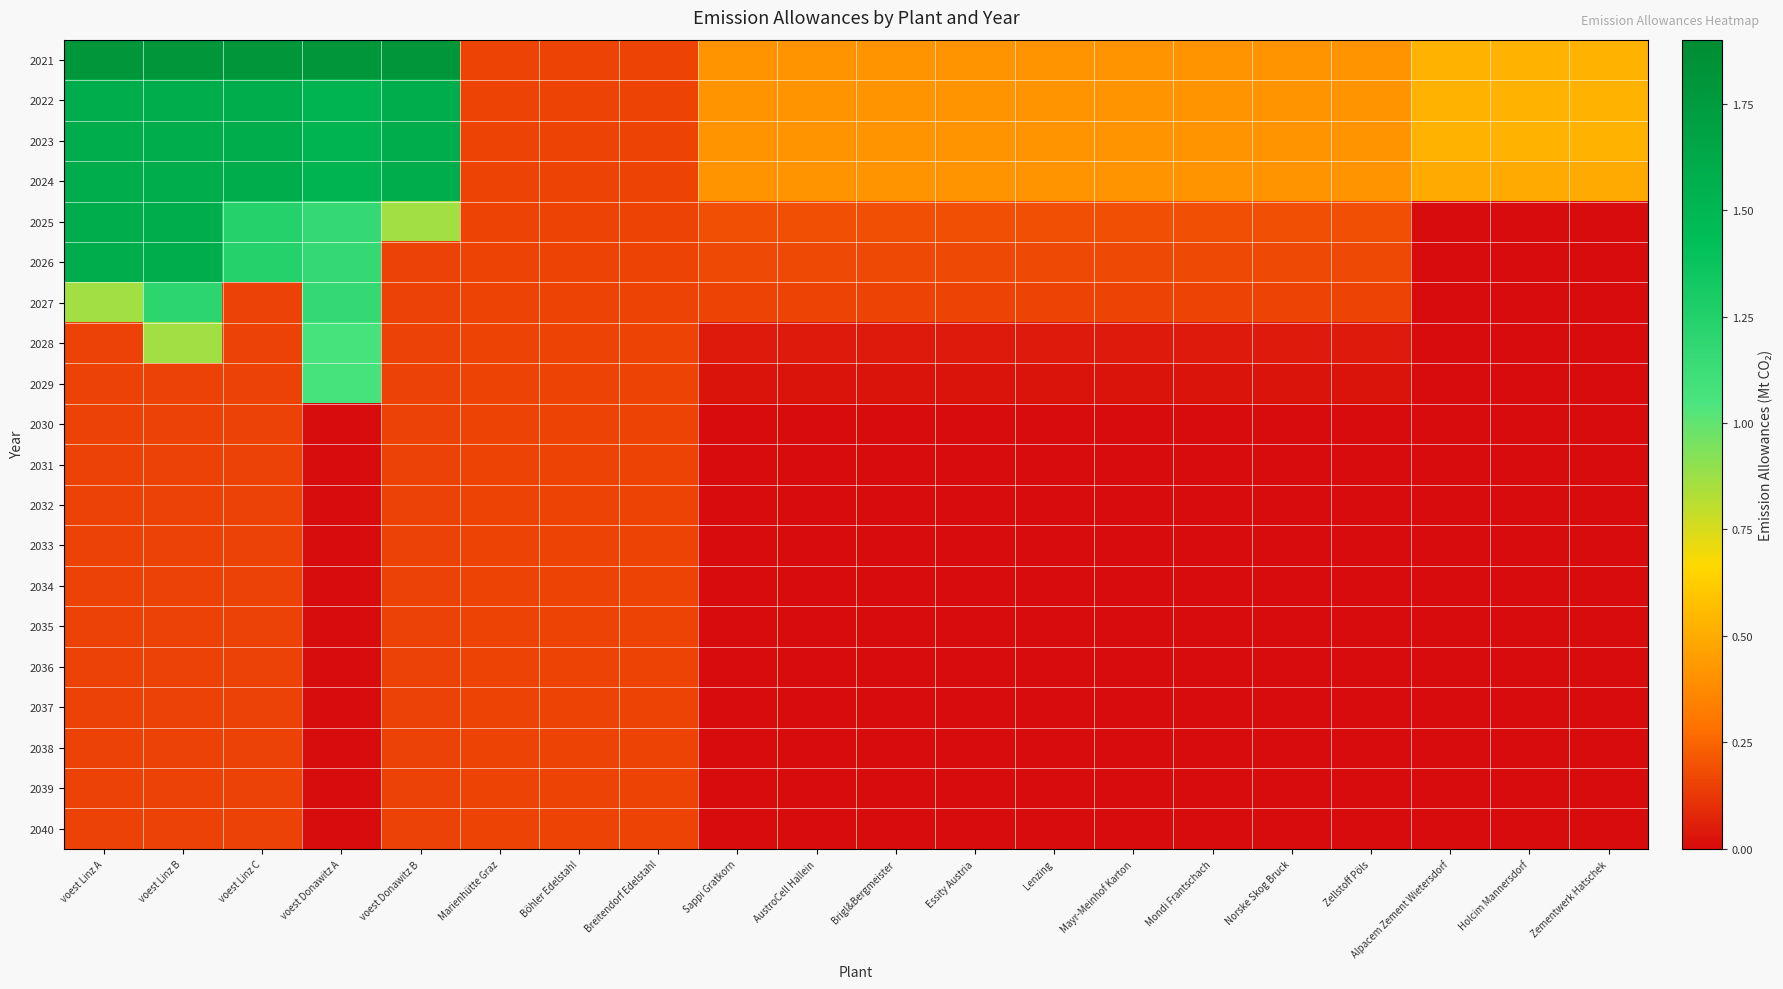

Count the number of data series in this chart.

20